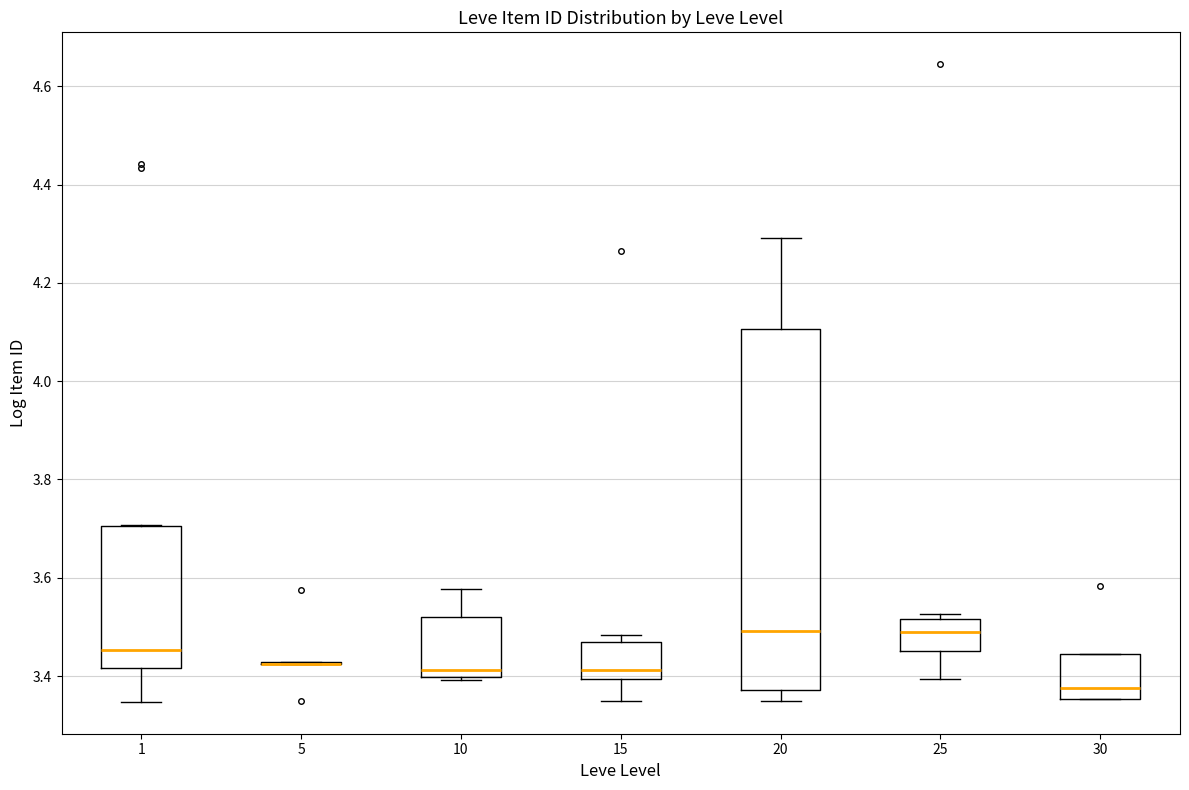

Reading left to right, read every box against the y-axis: the position of its median line, the range the box covers, and the ends of its whiskers. The values are not printed on the chart, so give them approximately, as read against the axis.

1: median 3.46, box 3.42 to 3.70, whiskers 3.34 to 3.70
5: box collapsed to a line at 3.42, whiskers 3.42 to 3.42
10: median 3.42, box 3.40 to 3.52, whiskers 3.40 to 3.58
15: median 3.42, box 3.40 to 3.46, whiskers 3.34 to 3.48
20: median 3.50, box 3.38 to 4.10, whiskers 3.36 to 4.30
25: median 3.48, box 3.46 to 3.52, whiskers 3.40 to 3.52 (just above the box's upper edge)
30: median 3.38, box 3.36 to 3.44, whiskers 3.36 to 3.44